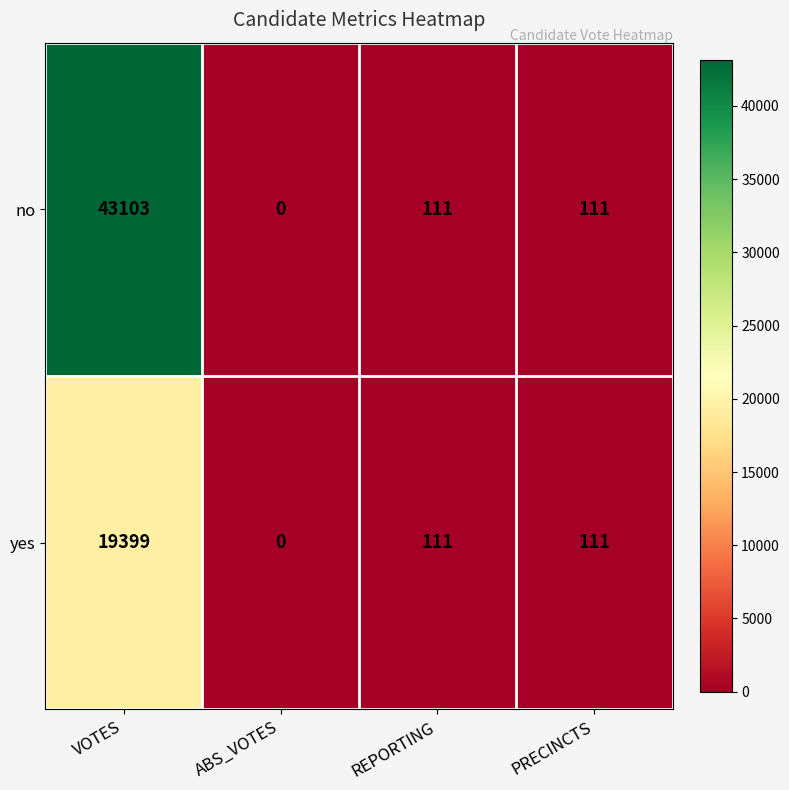

Which series has the widest spread of values?

no